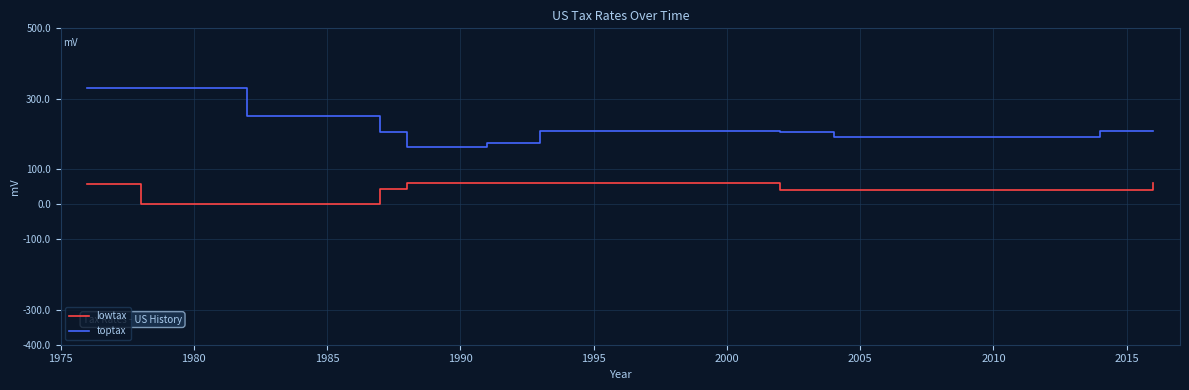

What is the difference between the maximum and minimum values in the toptax series?

168.0